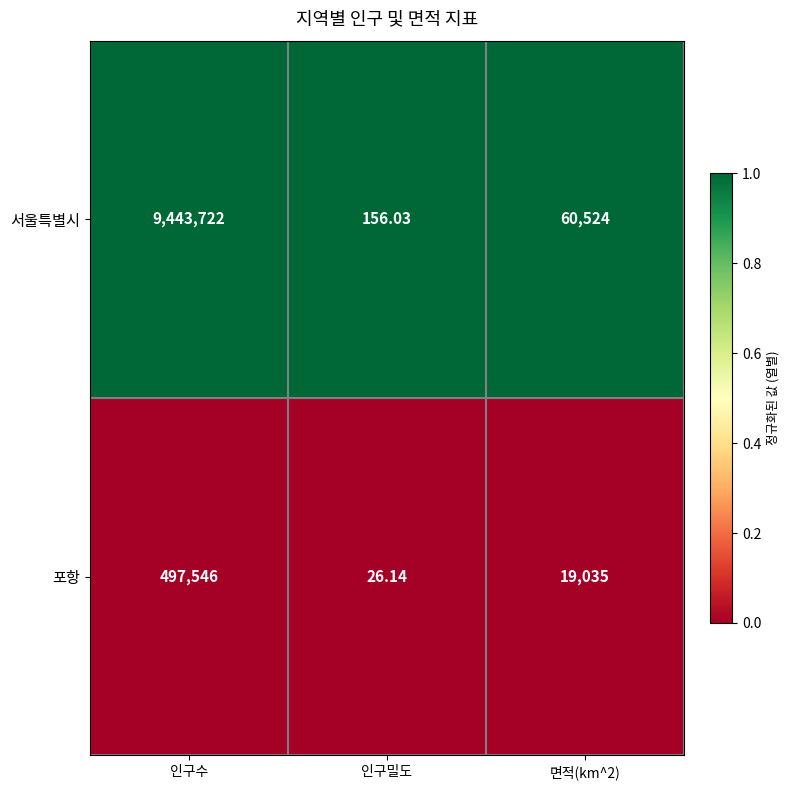

Which label corresponds to the largest value in the chart?

인구수